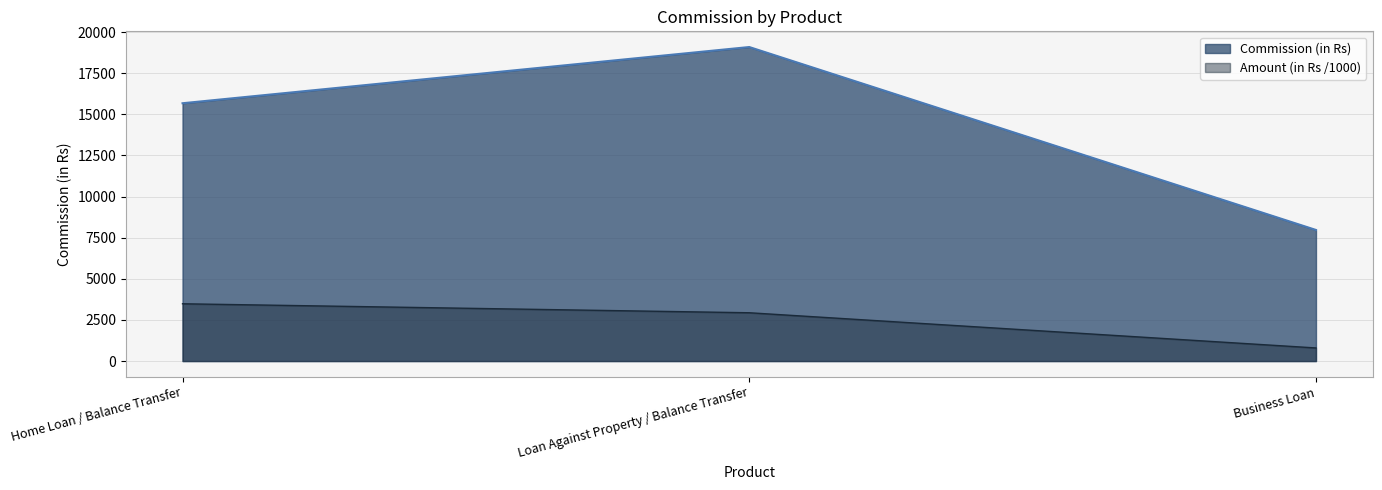

Reading right to left, what are all the values shown in this chart?

Business Loan=7970.0	Loan Against Property / Balance Transfer=19090.5	Home Loan / Balance Transfer=15673.5